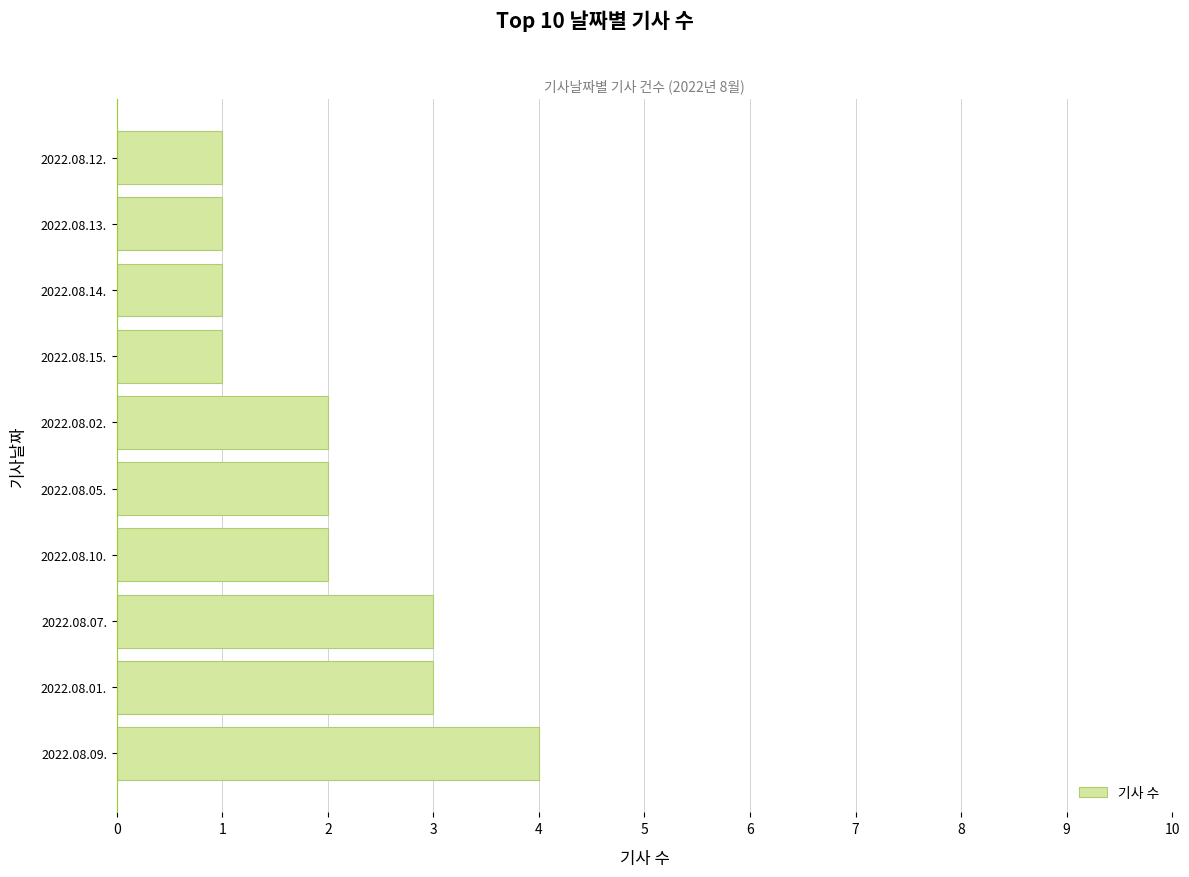

How many distinct data groups are displayed?

1